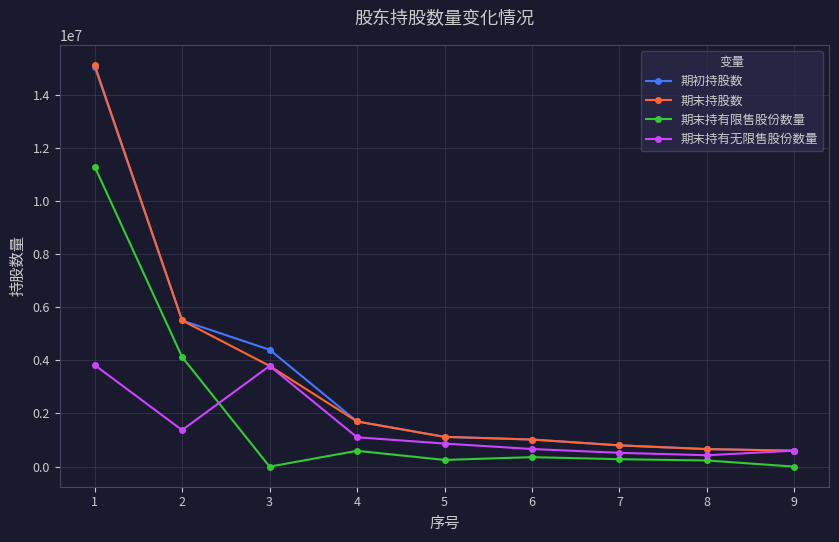

Is it true that 期末持有无限售股份数量 equals 600000 at 9?

True